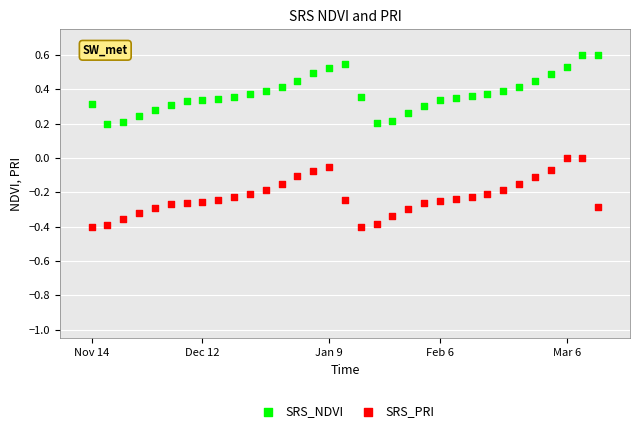

Across all data points, what is the range of Y values (max minus min)?

1.0